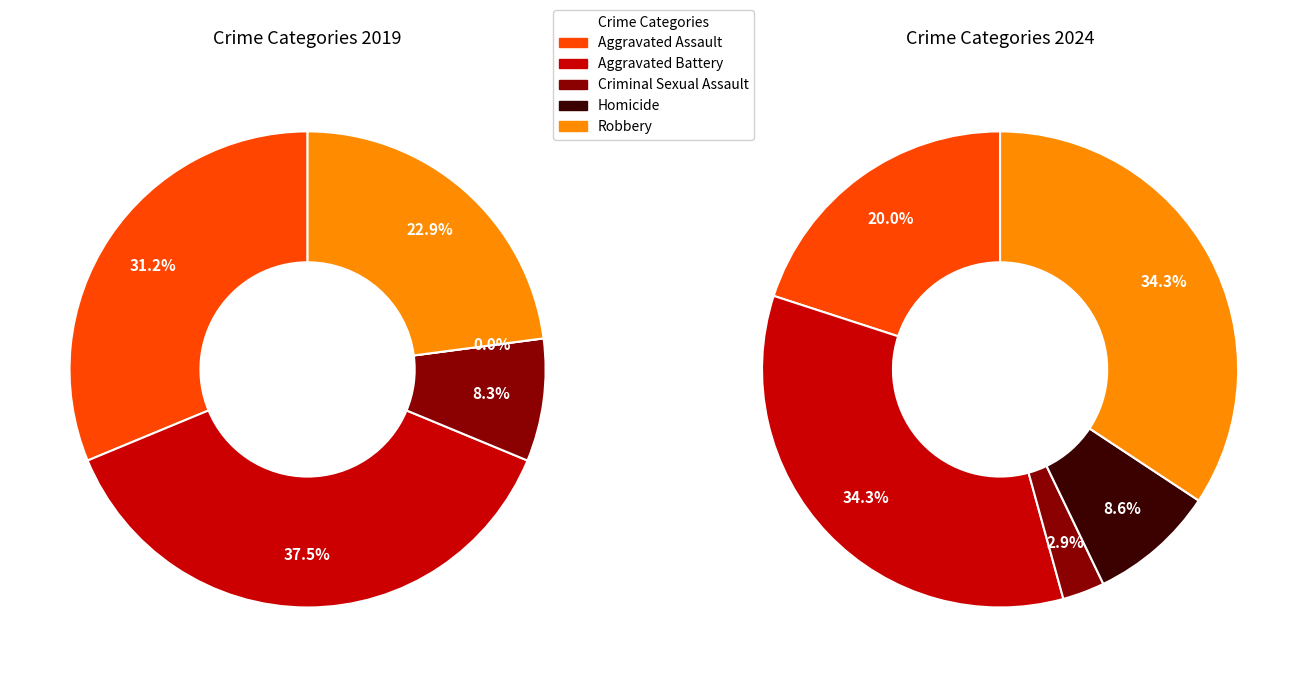

How many slices are in this pie chart?

5